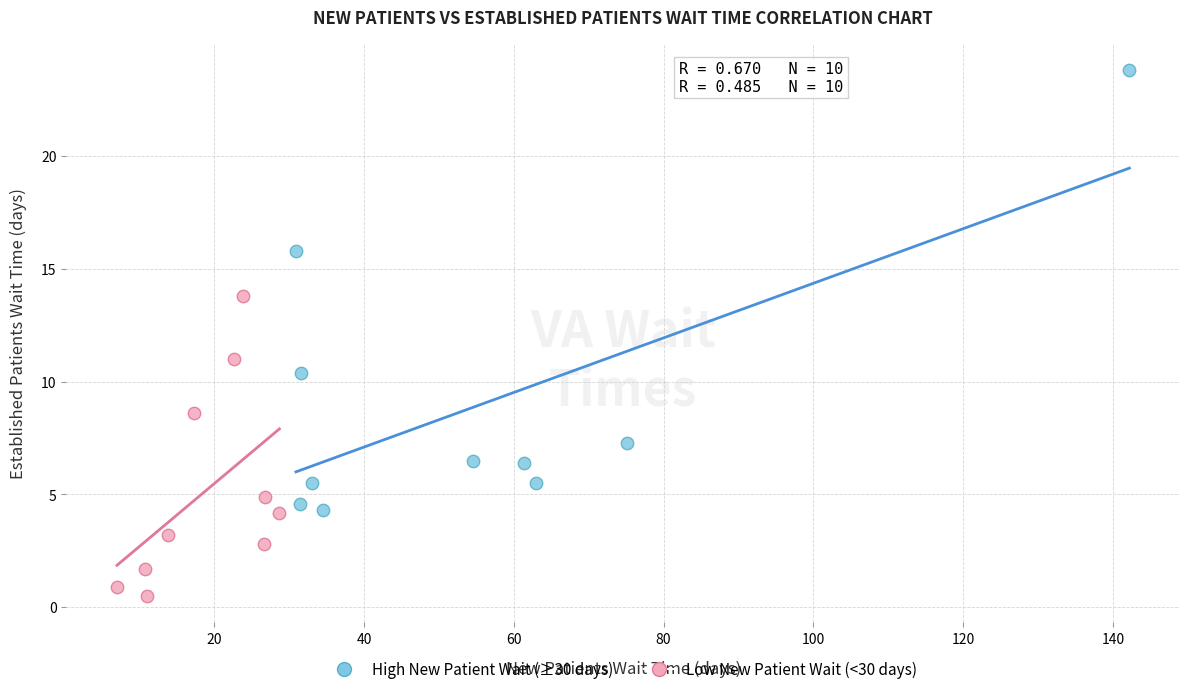

Which series contains the lowest Y value?

Low New Patient Wait (<30 days)